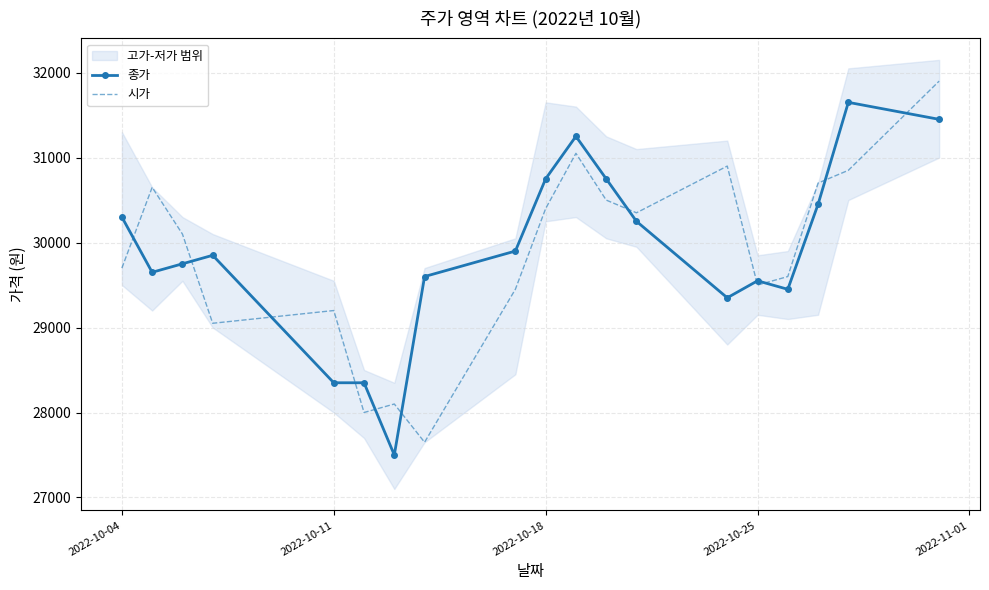

What is the minimum value for 종가?

27500